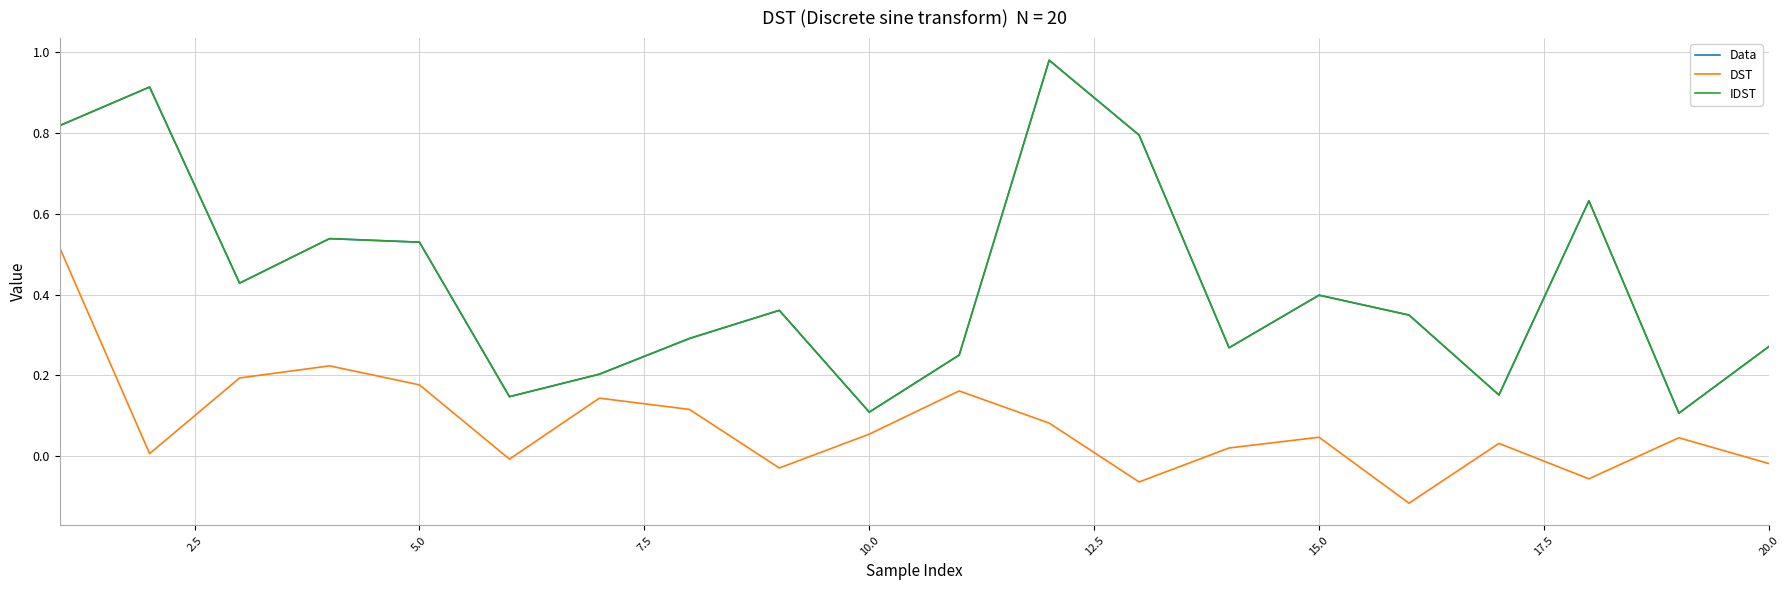

Reading left to right, list all the values displayed in this chart.

Data: 0.8	0.9	0.4	0.5	0.5	0.1	0.2	0.3	0.4	0.1	0.3	1.0	0.8	0.3	0.4	0.3	0.2	0.6	0.1	0.3
DST: 0.5	0.0	0.2	0.2	0.2	-0.0	0.1	0.1	-0.0	0.1	0.2	0.1	-0.1	0.0	0.0	-0.1	0.0	-0.1	0.0	-0.0
IDST: 0.8	0.9	0.4	0.5	0.5	0.1	0.2	0.3	0.4	0.1	0.3	1.0	0.8	0.3	0.4	0.3	0.2	0.6	0.1	0.3